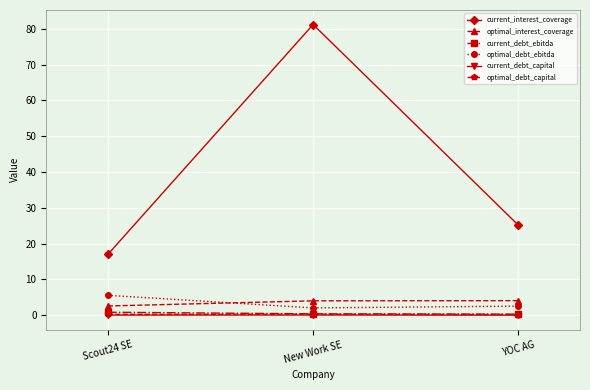

Which series changed the most between Scout24 SE and New Work SE?

current_interest_coverage